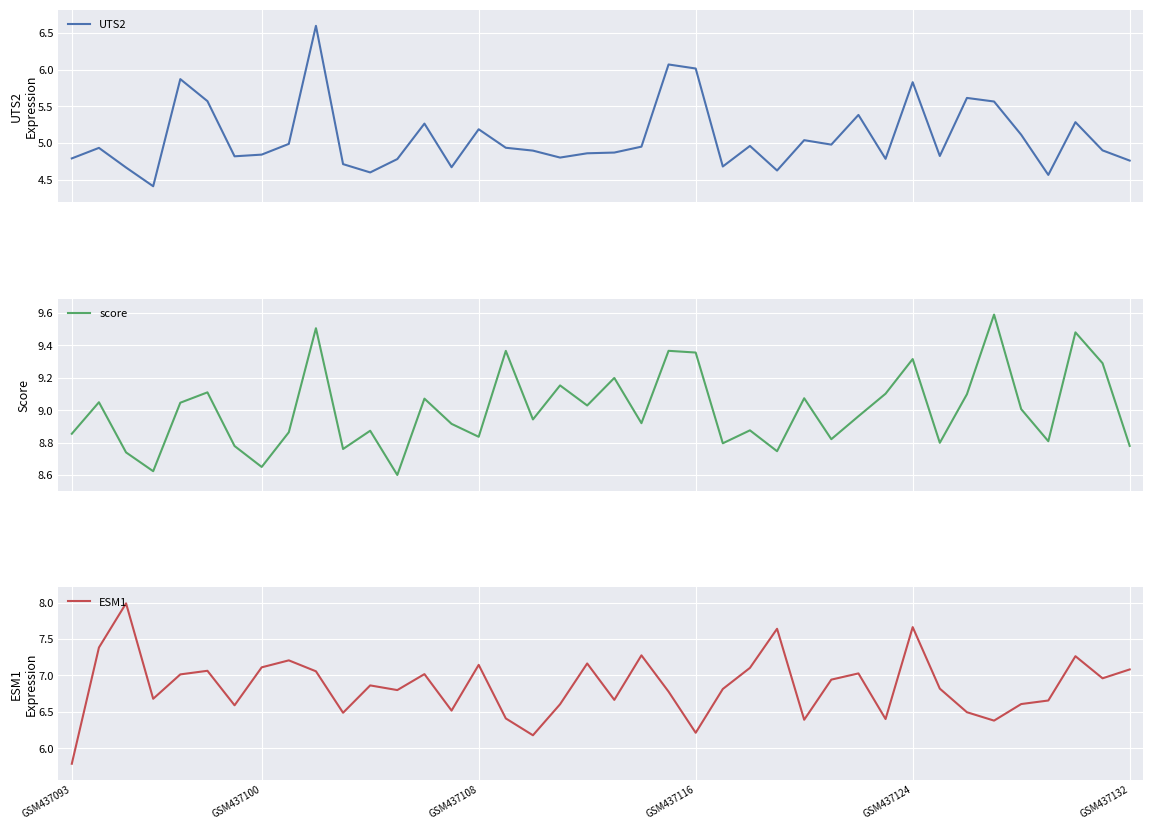

How many data points does each series have?

40